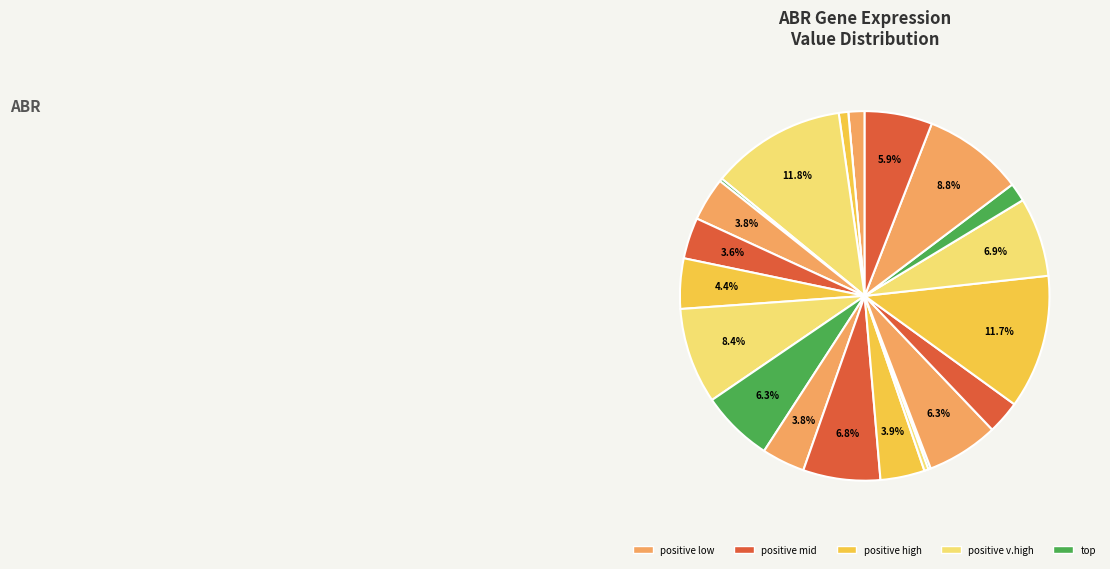

To the nearest percent, what is the difference between the largest and smallest slice percentages?

12%